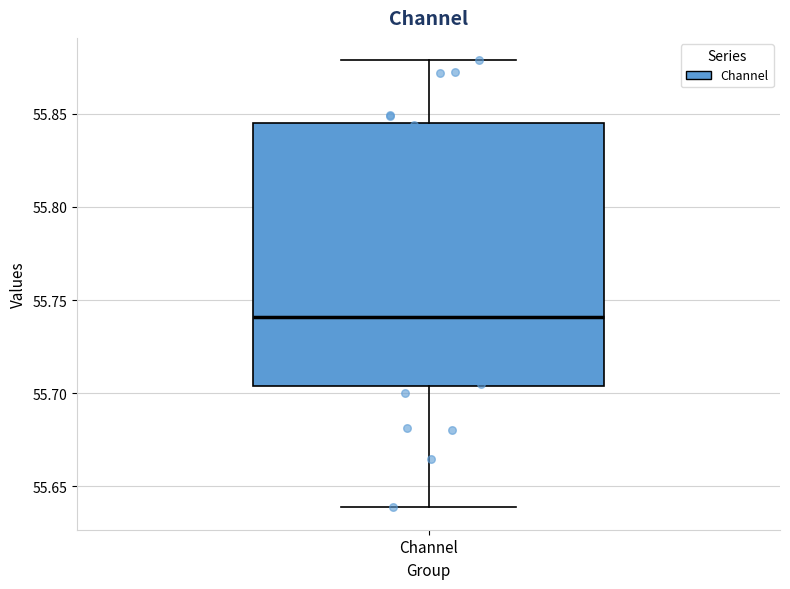

Read this box plot against the y-axis: the position of the median line, the range covered by the box, and the ends of both whiskers. The values are not printed on the chart, so give them approximately, as read against the axis.

median 55.740, box 55.705 to 55.845, whiskers 55.640 to 55.880